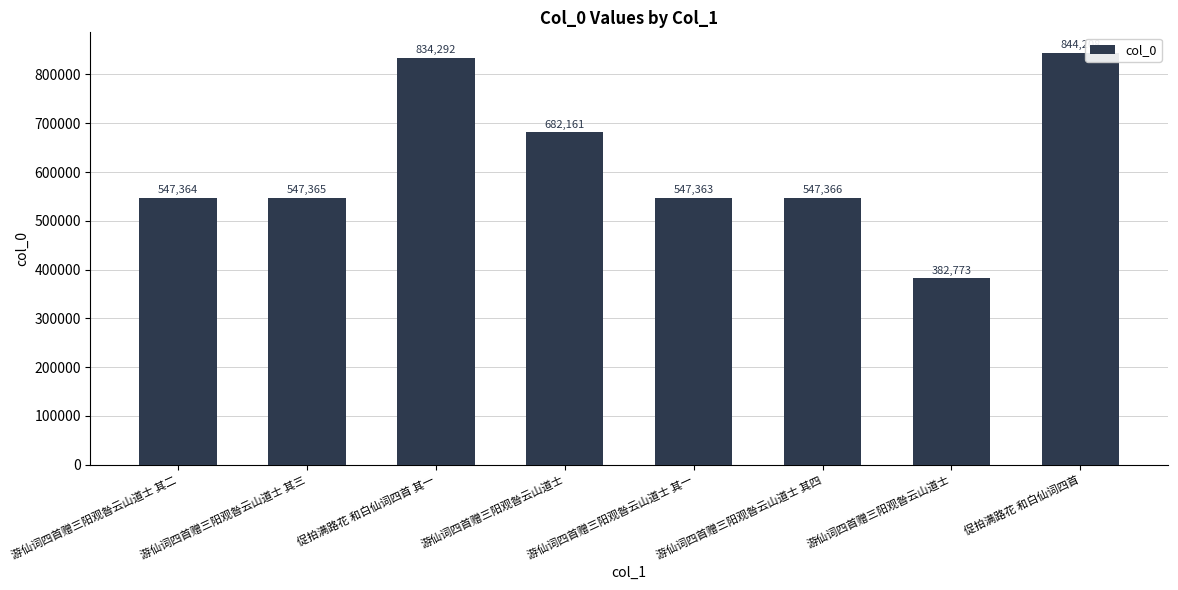

Approximately how many times larger is the value at 促拍满路花 和白仙词四首 其一 compared to 游仙词四首赠三阳观昝云山道士 其二?

1.5